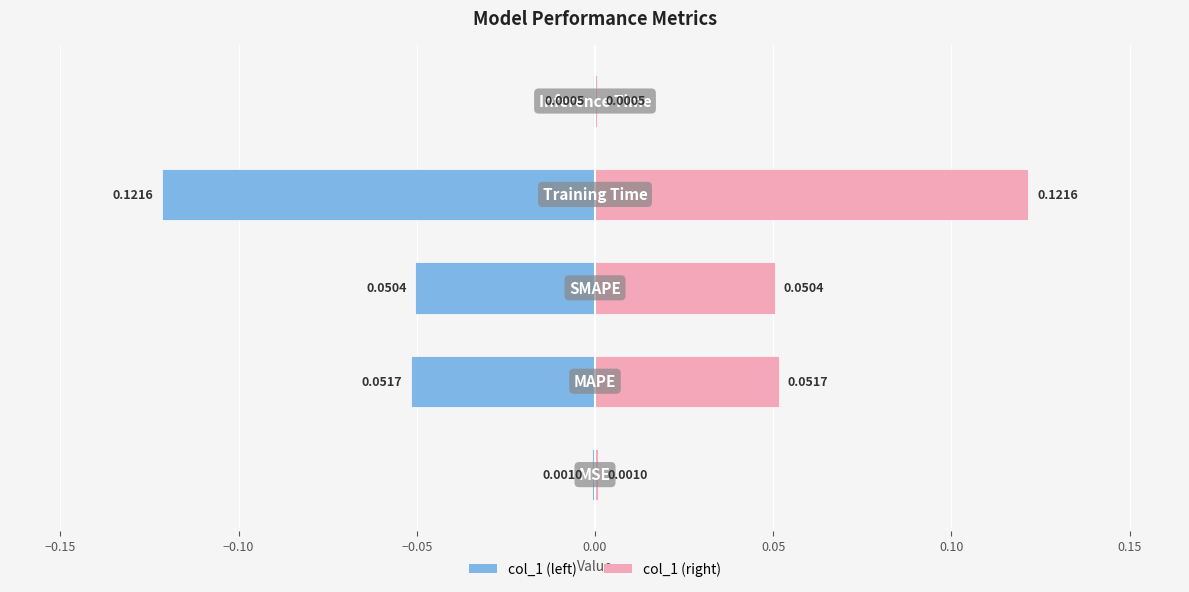

How many categories are shown in the chart?

5